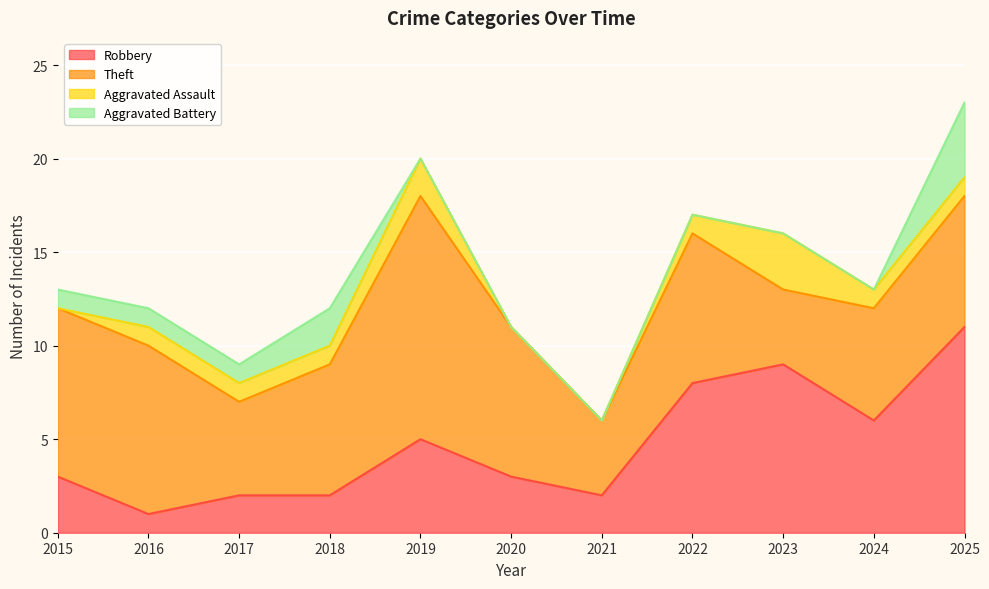

The value of Robbery at 2018 is 2. True or false?

True